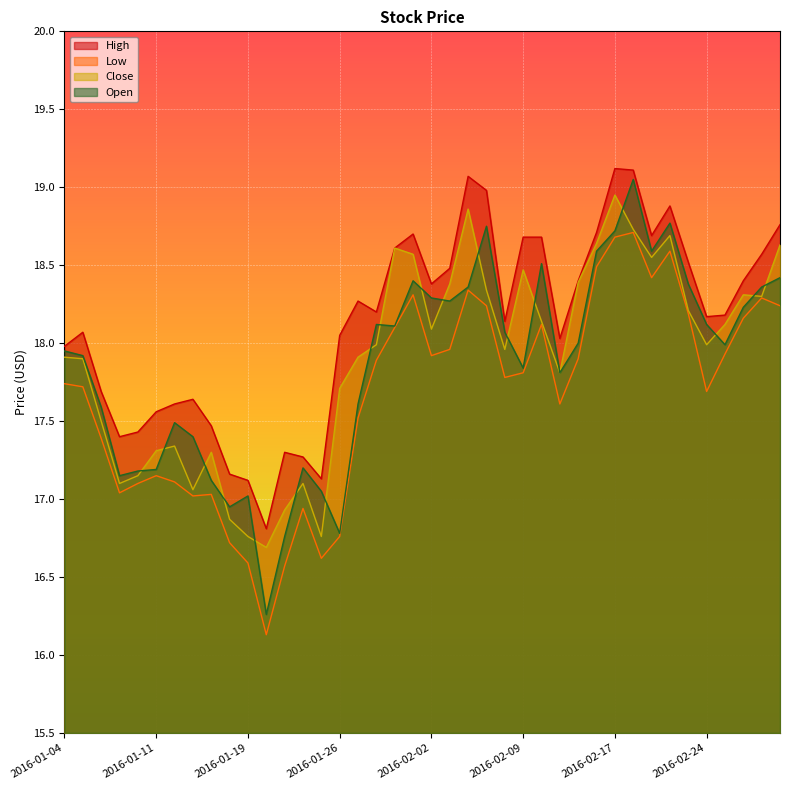

Does the chart display data point markers on the line(s)?

No